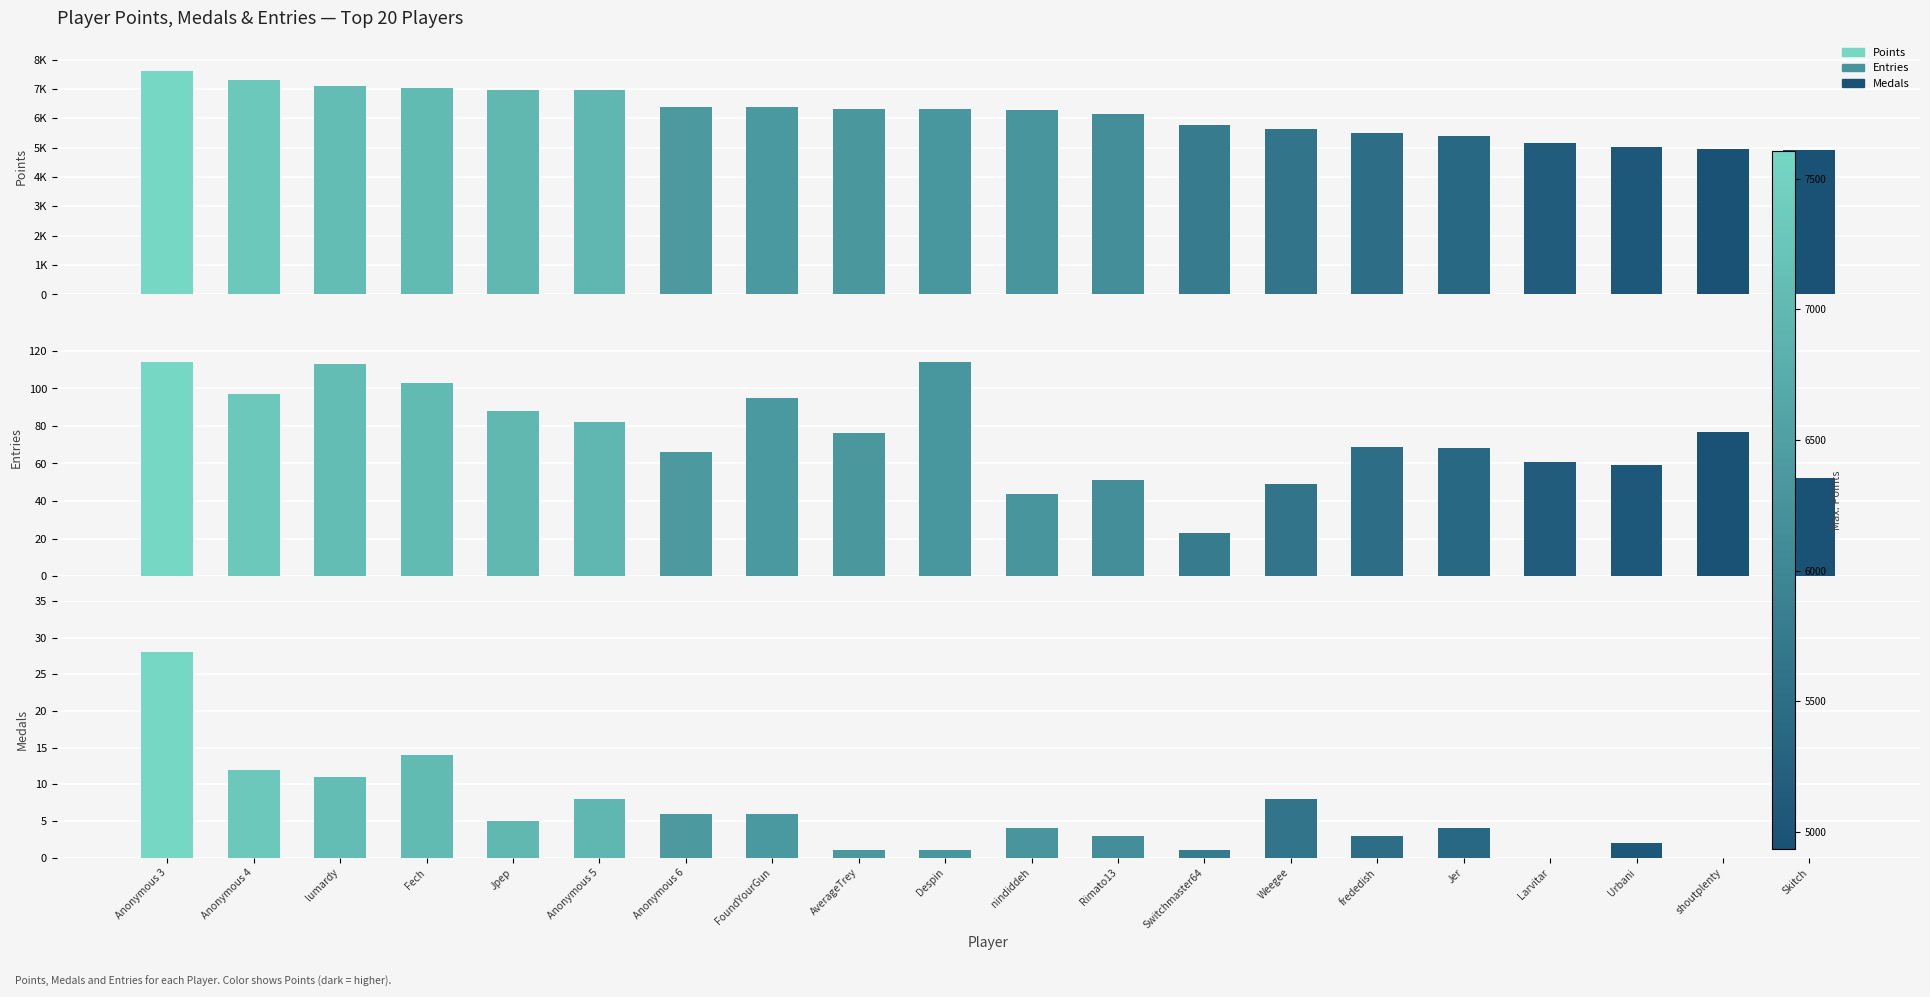

How many bars are there in total?

60